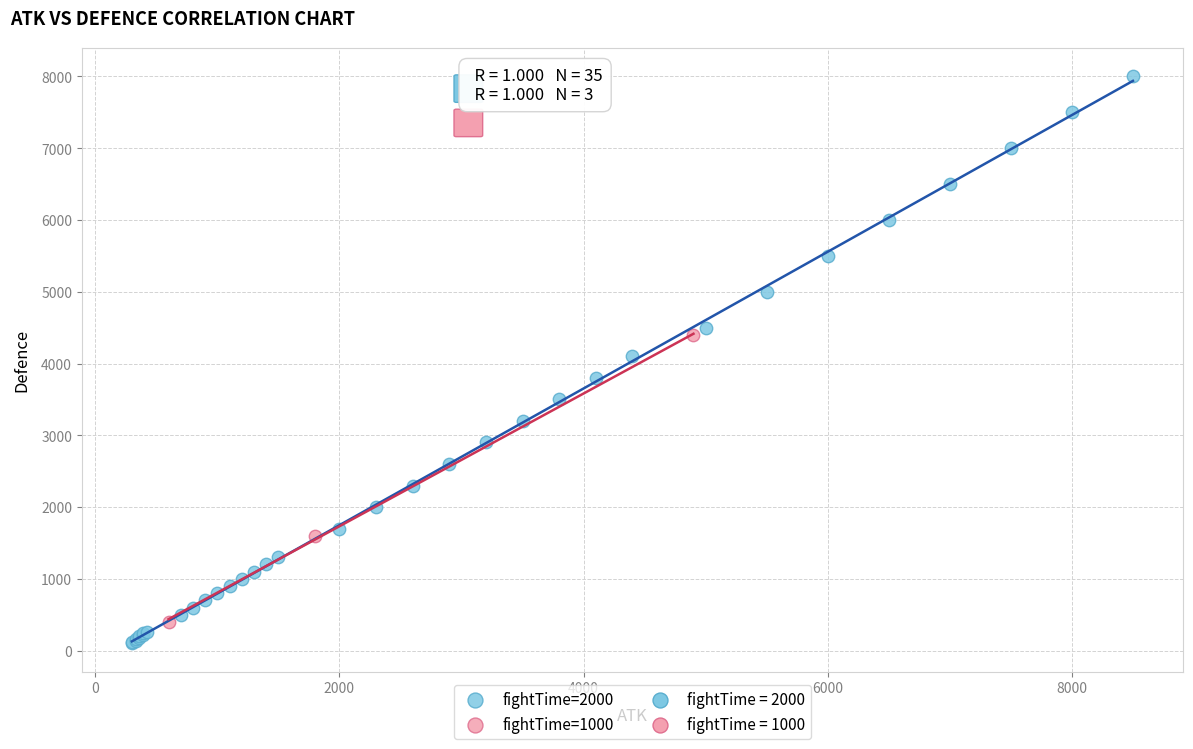

Which series reaches the maximum Y coordinate?

fightTime=2000